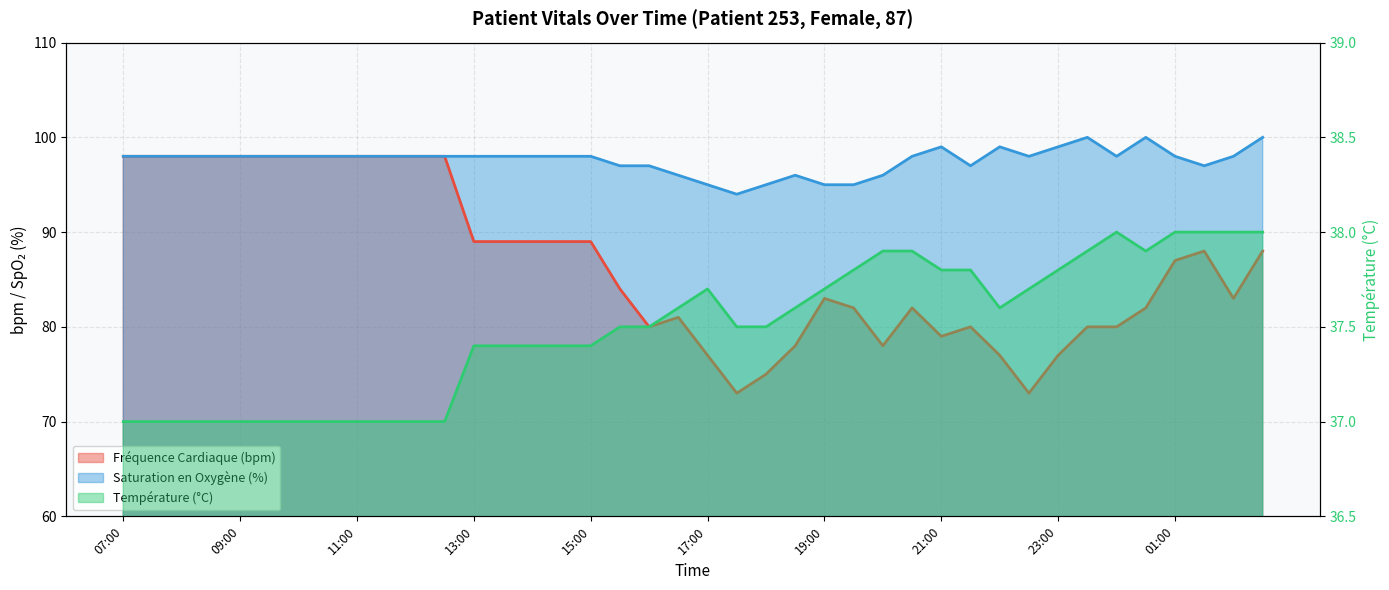

At which category does the chart reach its peak across all series?

23:30